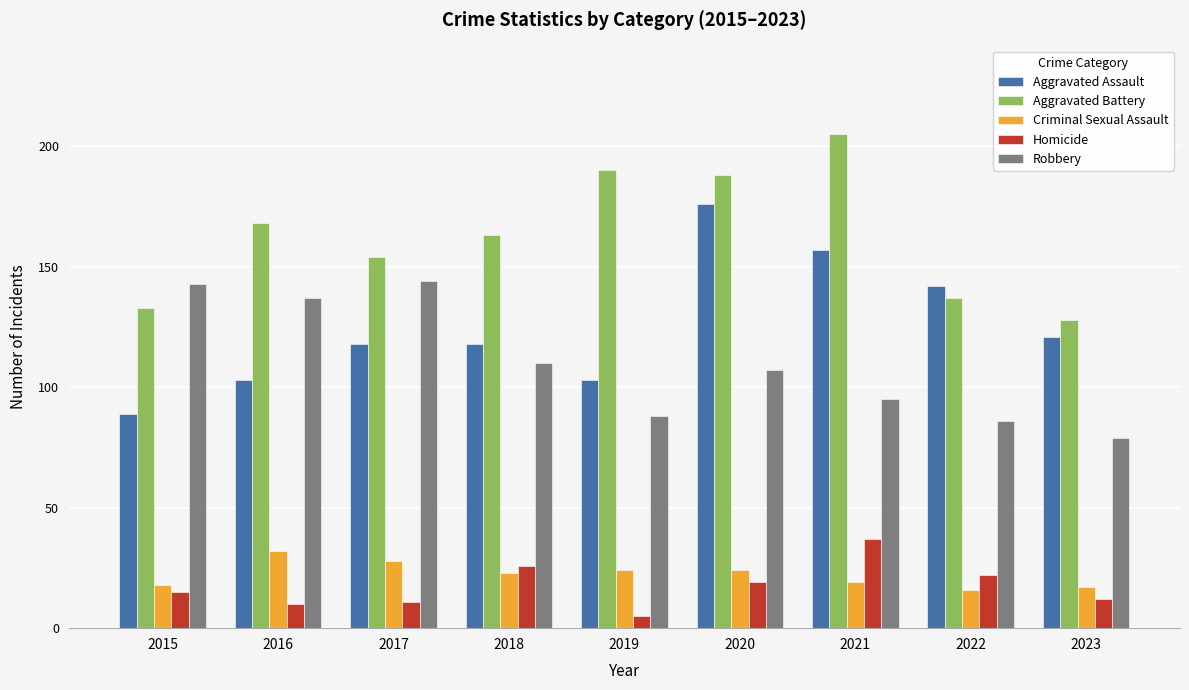

Is the value of Criminal Sexual Assault at 2022 greater than the value of Aggravated Battery at 2017?

No